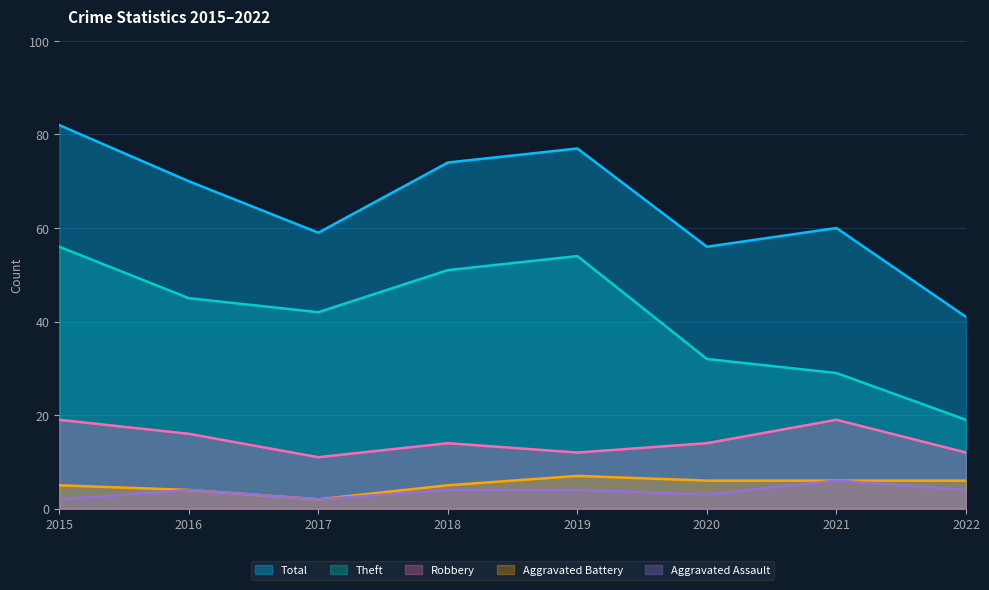

What is the value of the Theft point at the 6th from the left?

32